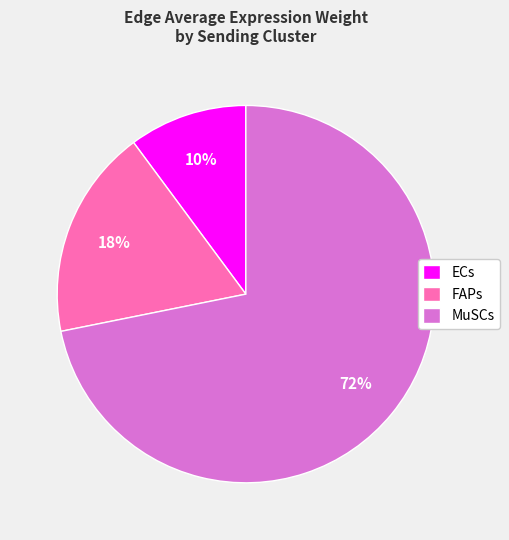

Is there a majority slice in this chart?

Yes